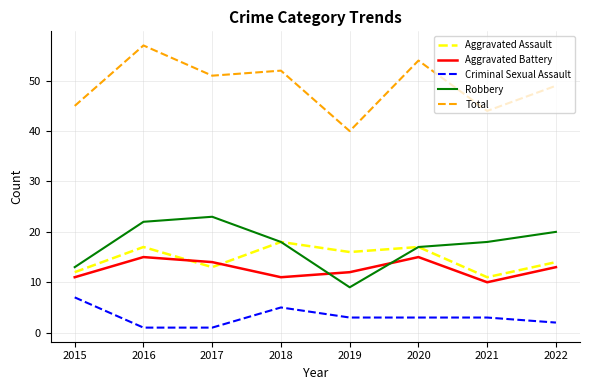

At which category is the sum across all series the highest?

2016